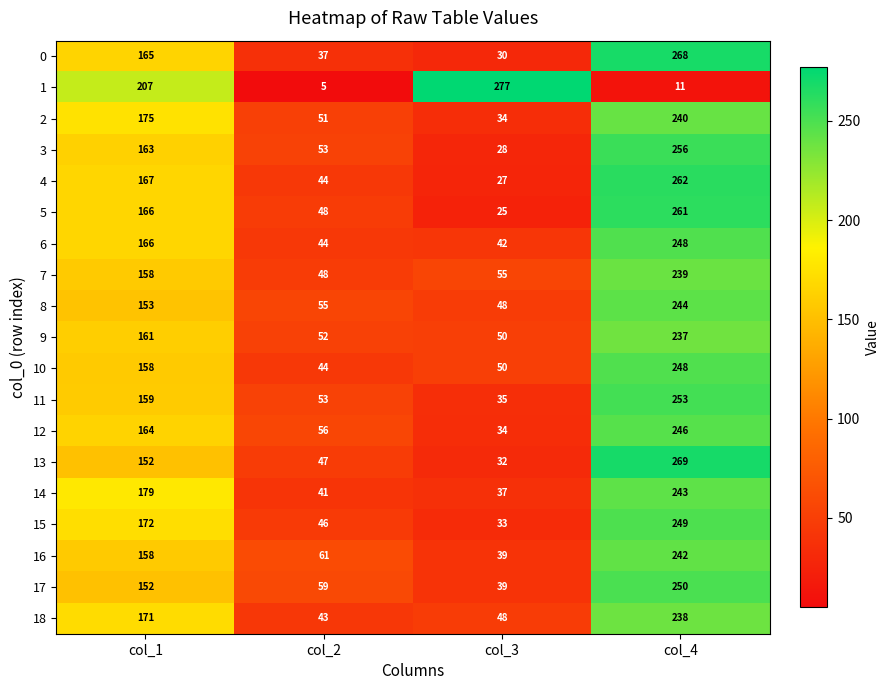

What is the smallest value displayed?

5